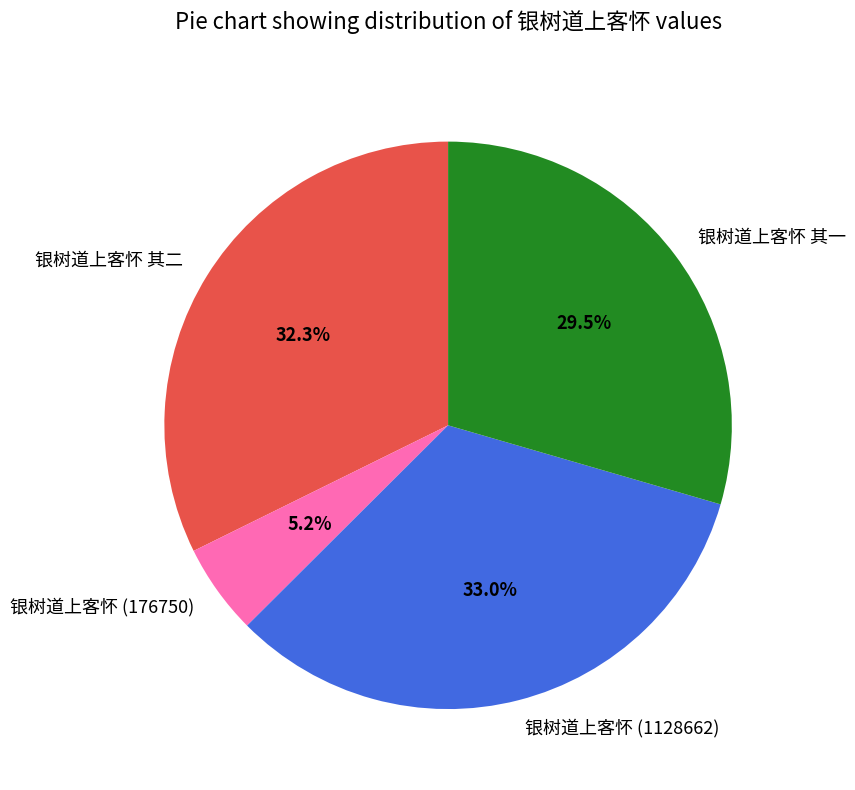

Does any single category account for the majority?

No